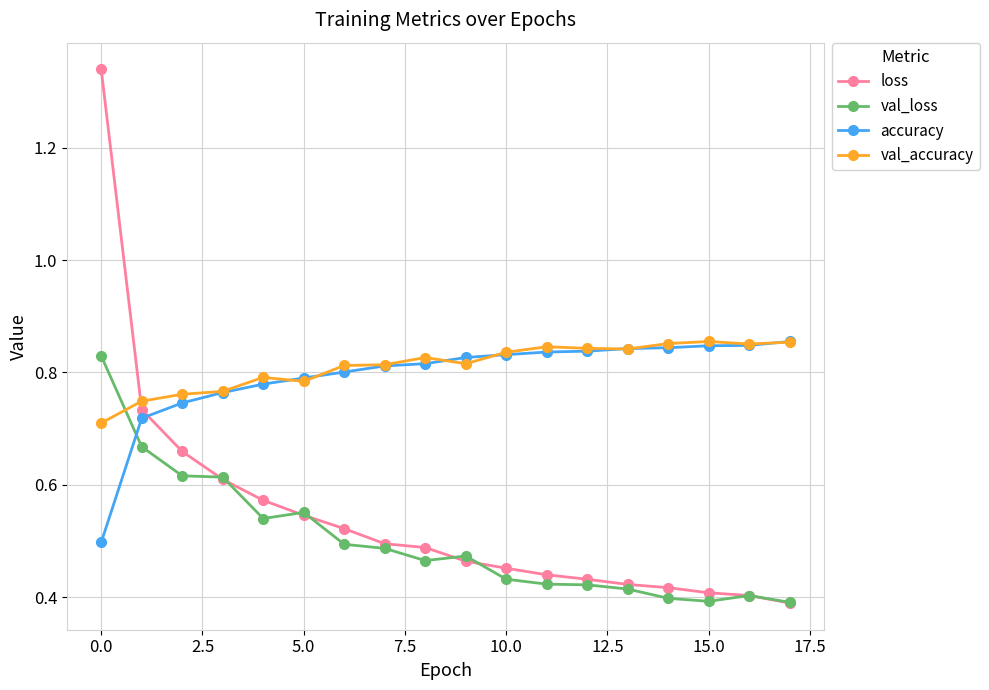

Which series has the largest range (max minus min)?

loss